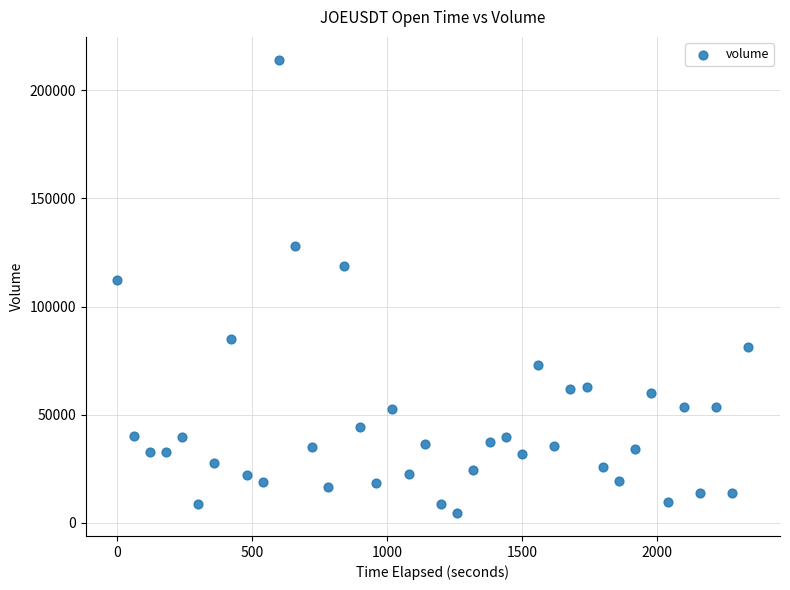

What Y value in the scatter plot is closest to 109294?

112298